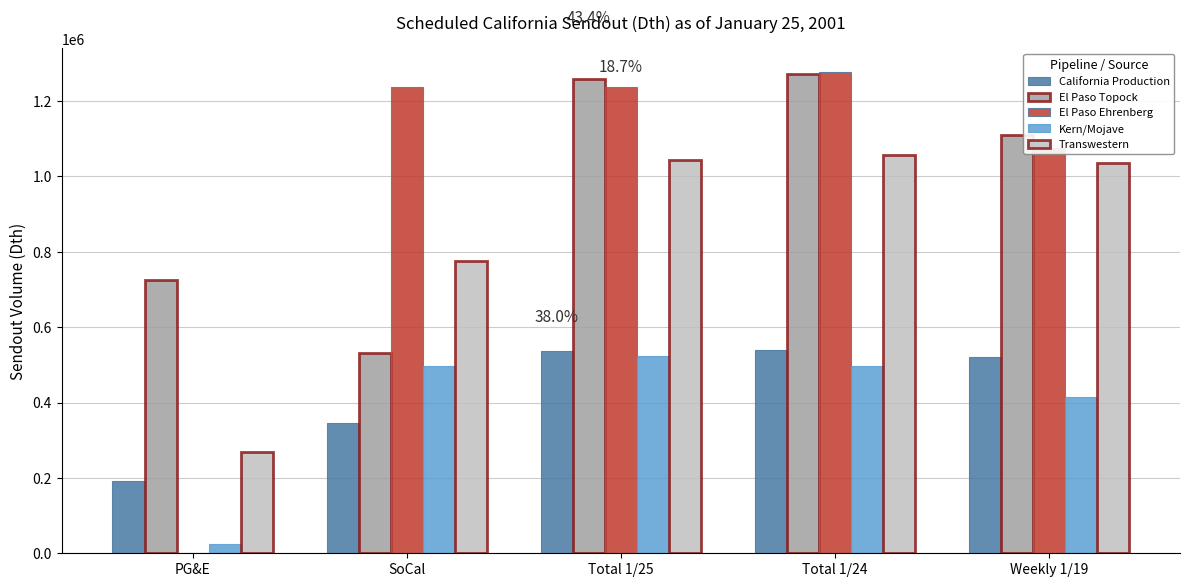

Between PG&E and Total 1/25, which series saw the biggest shift?

El Paso Ehrenberg